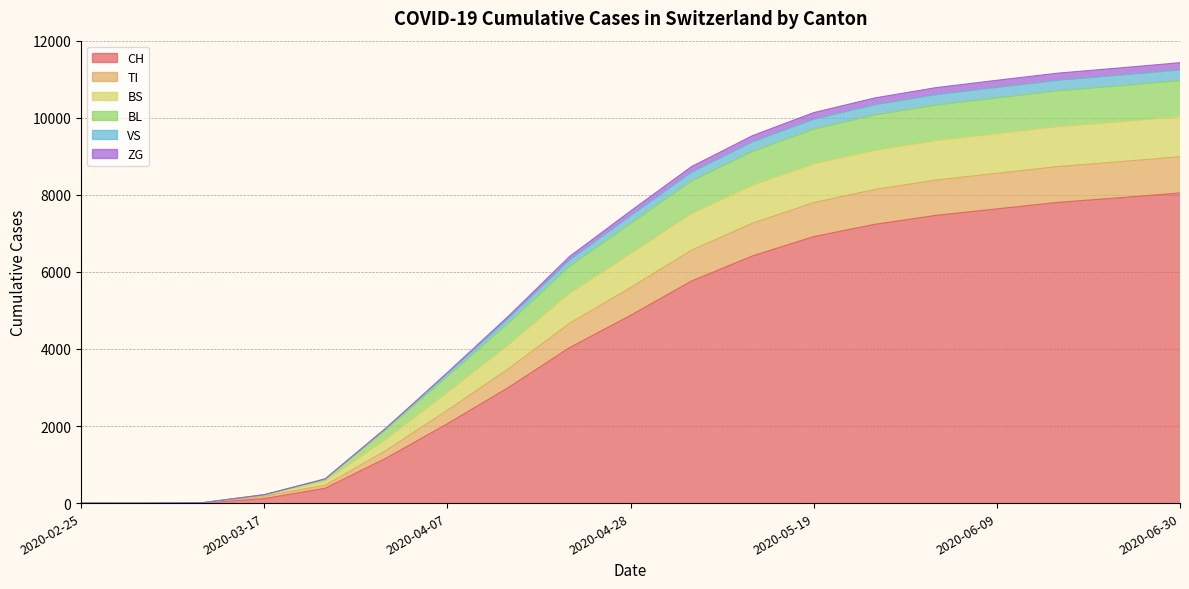

What is the label of the 19th point from the left?

2020-06-30